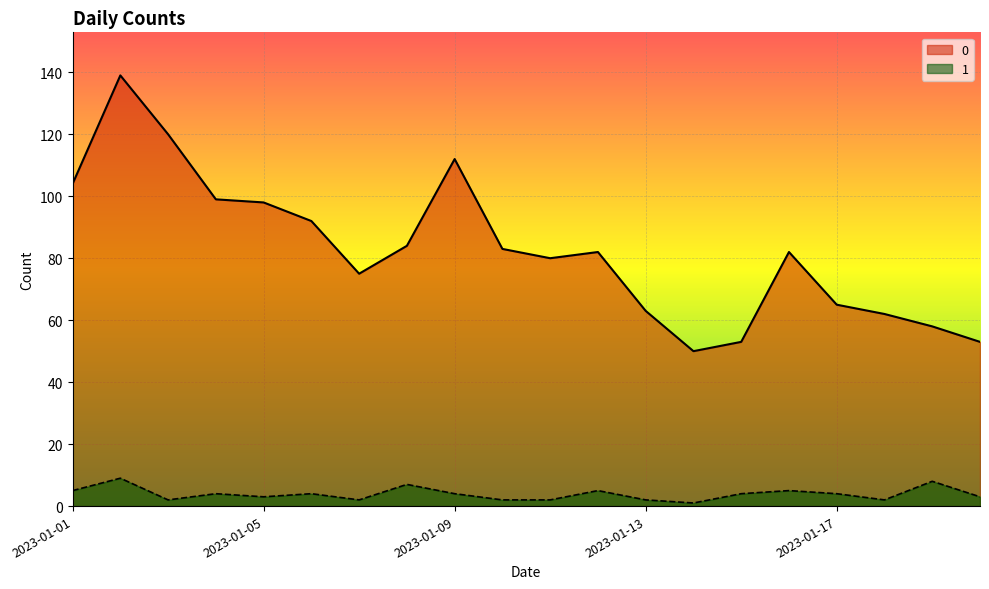

What is the spread (max minus min) of values at 2023-01-01?

99